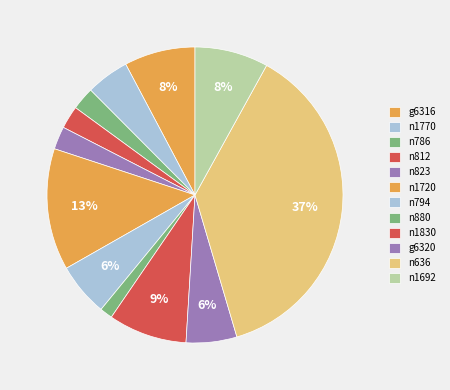

Count the number of slices in the pie.

12